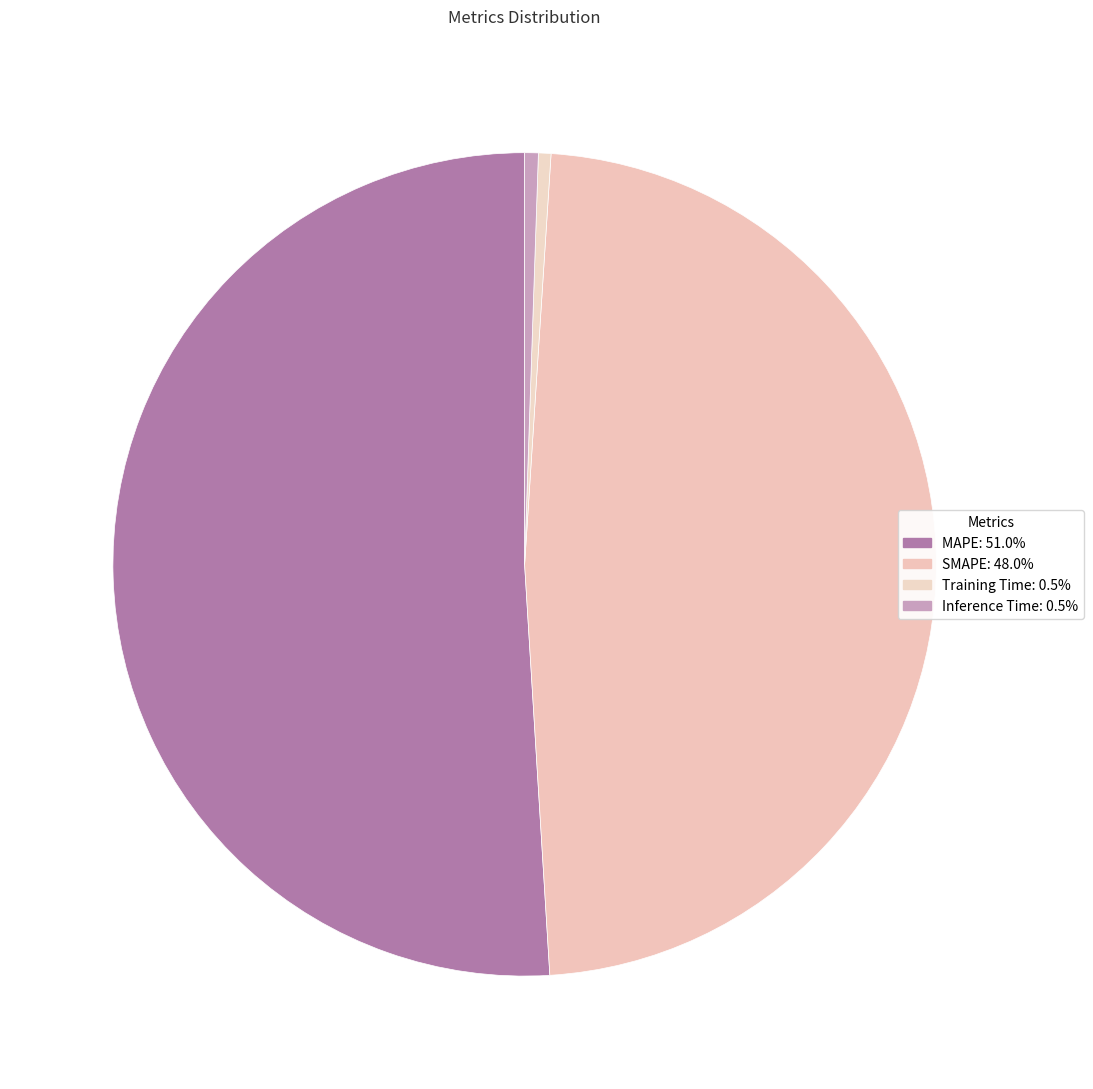

Between MAPE and Training Time, which is larger?

MAPE